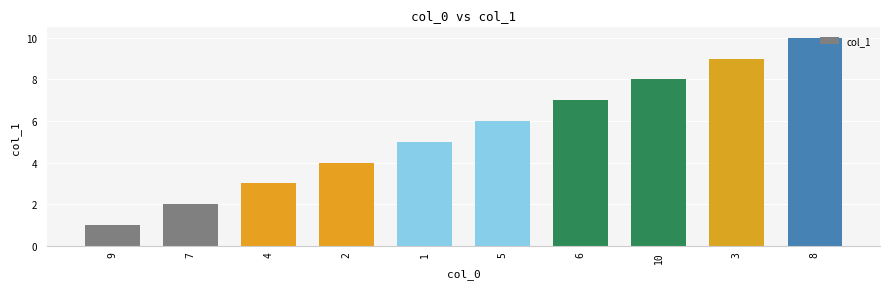

What is the approximate value at 10?

8